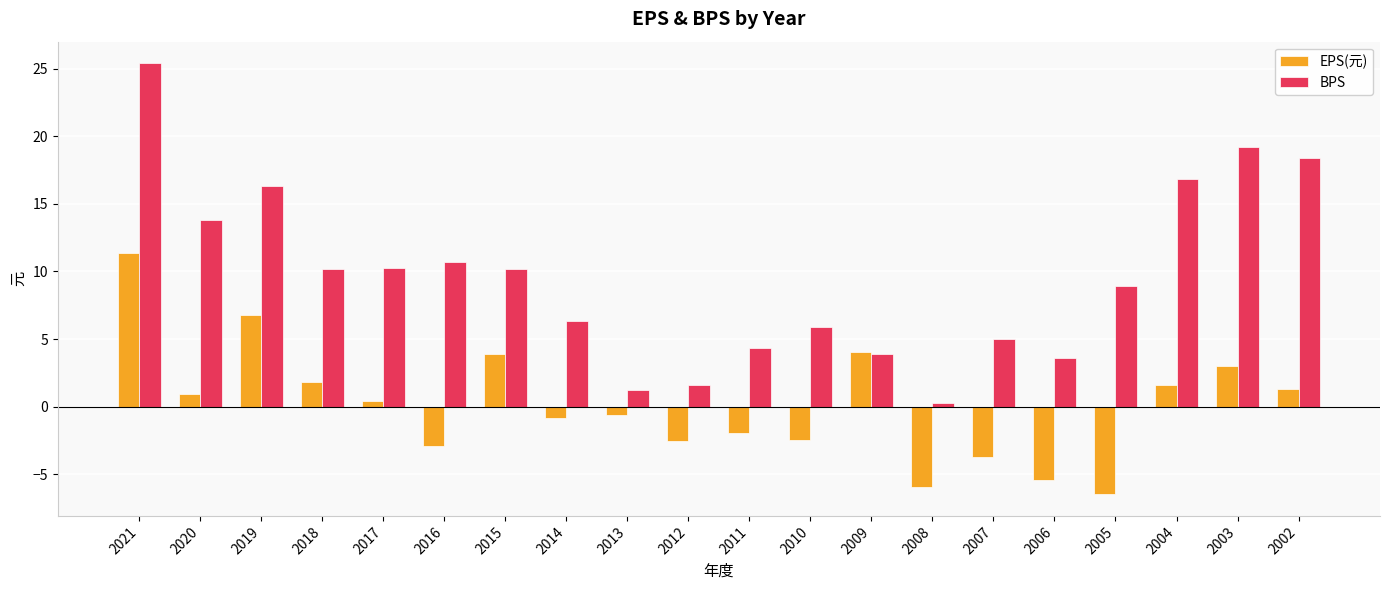

How many data points in EPS(元) are less than 0?

10